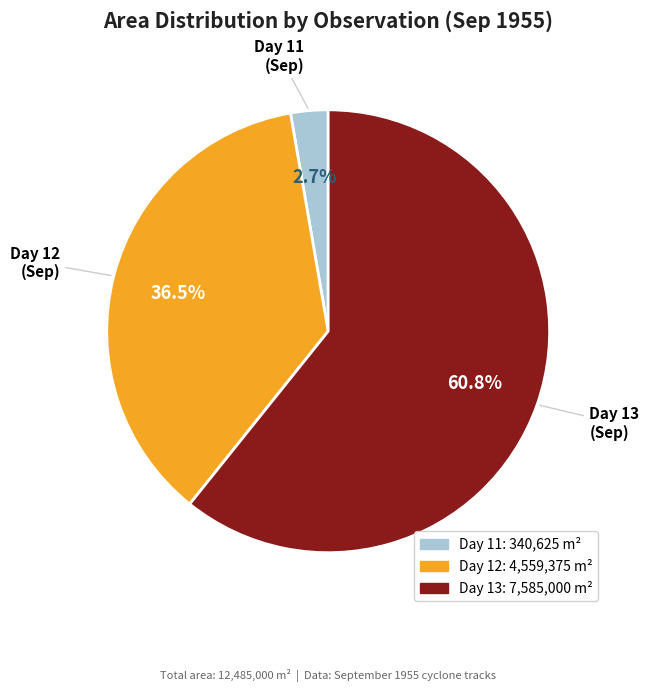

Approximately how many times larger is the value at Day 12 compared to Day 13?

0.6